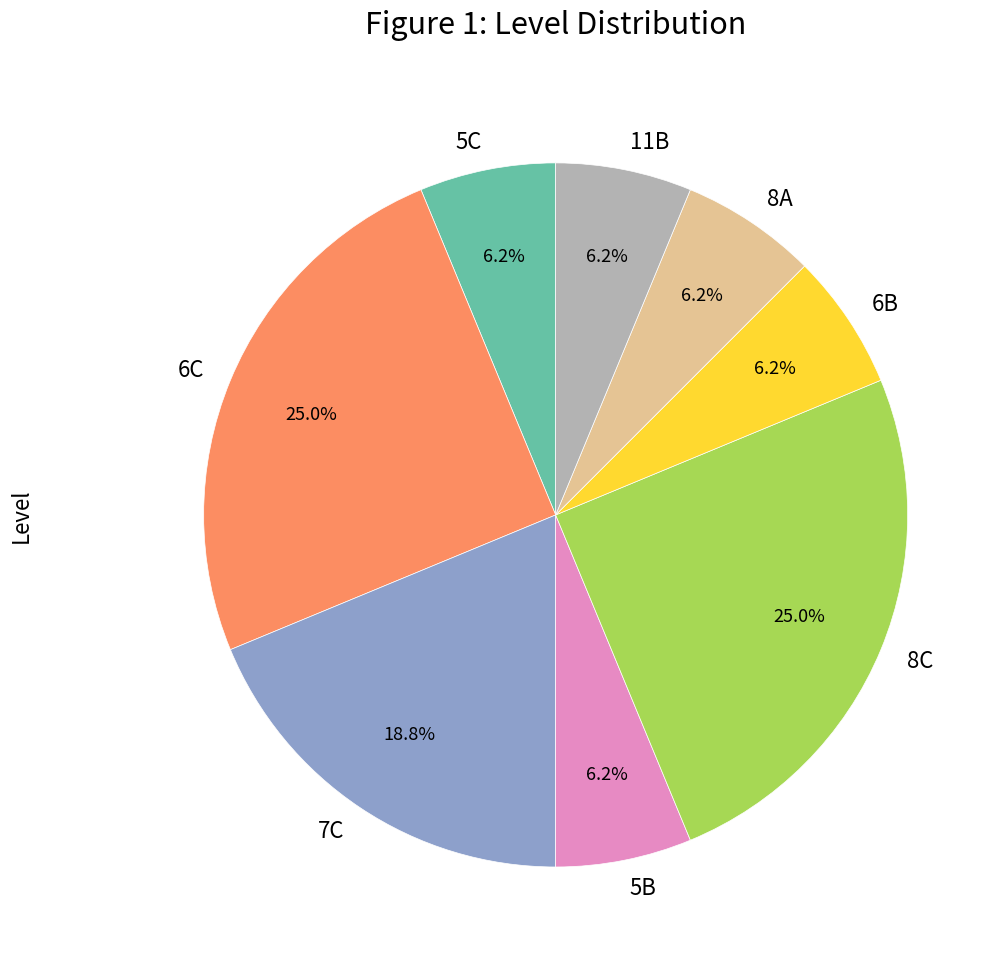

Is it true that 8A is 1% of the pie?

False